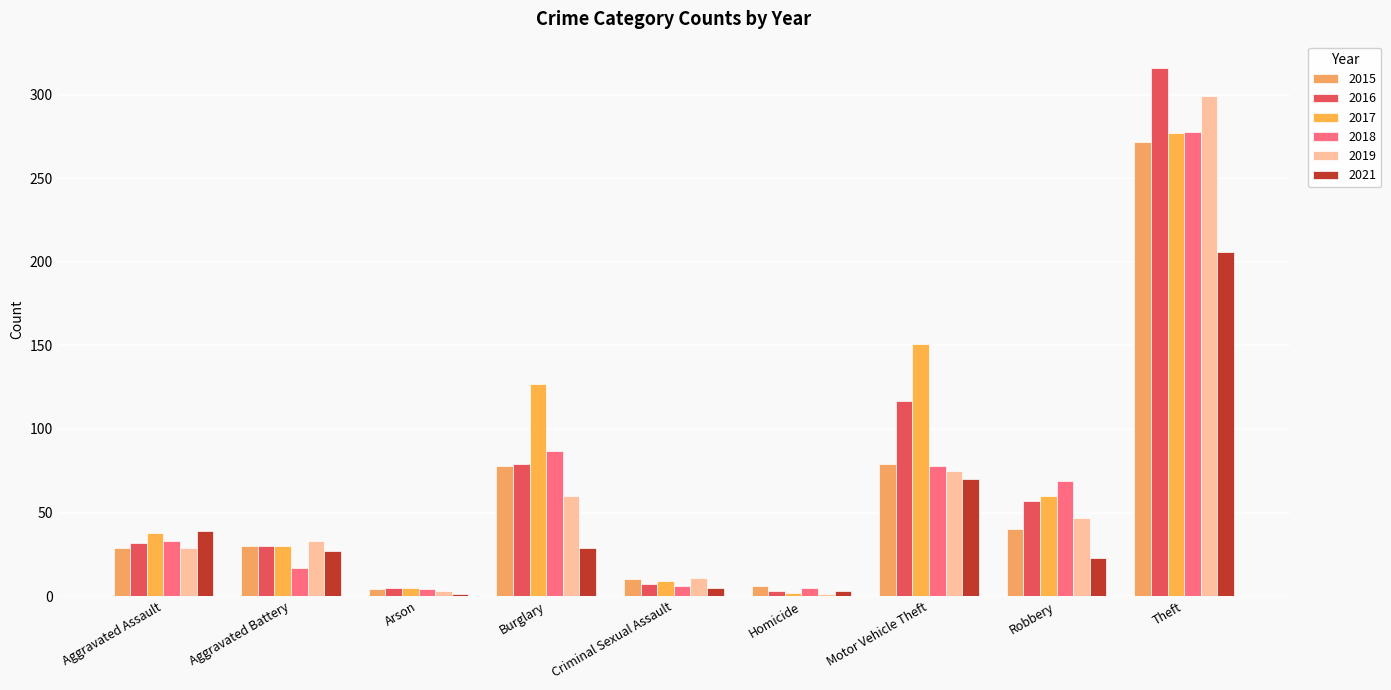

Count the number of data series in this chart.

6